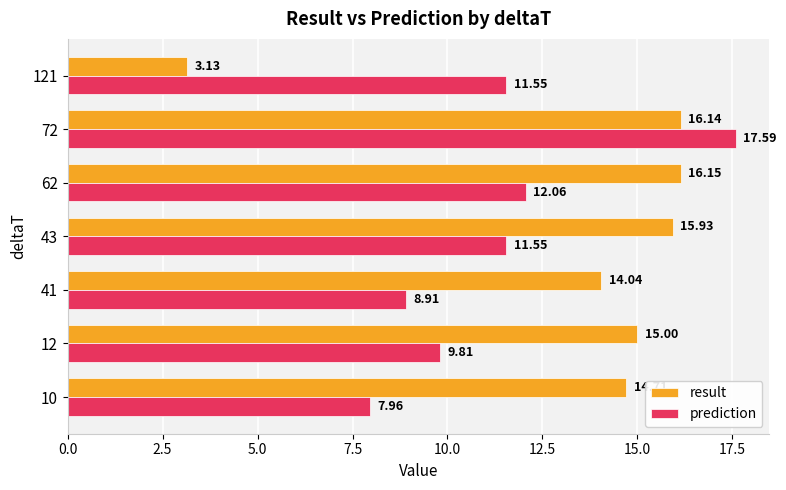

Rank the series by their average value, from highest to lowest.

result, prediction